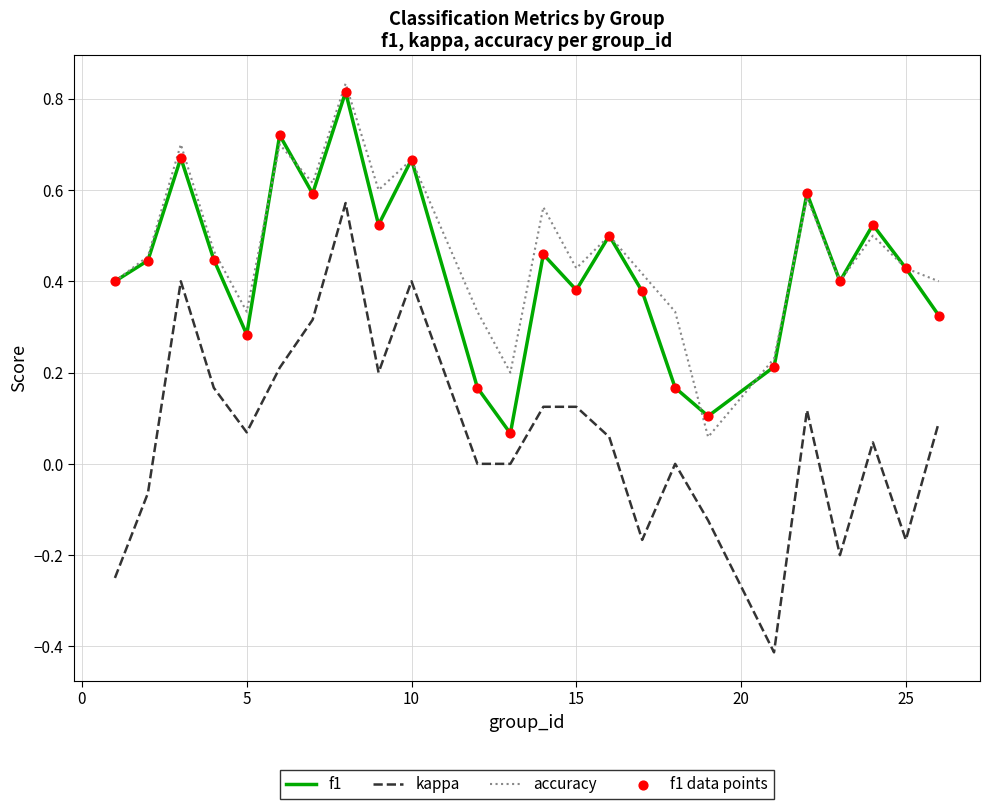

At how many categories does at least one series exceed 0?

24